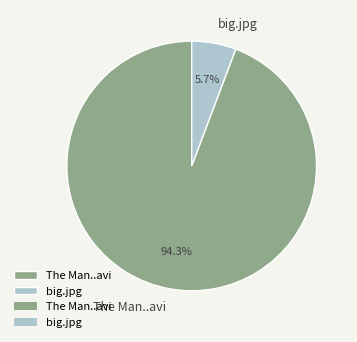

Does any single category account for the majority?

Yes